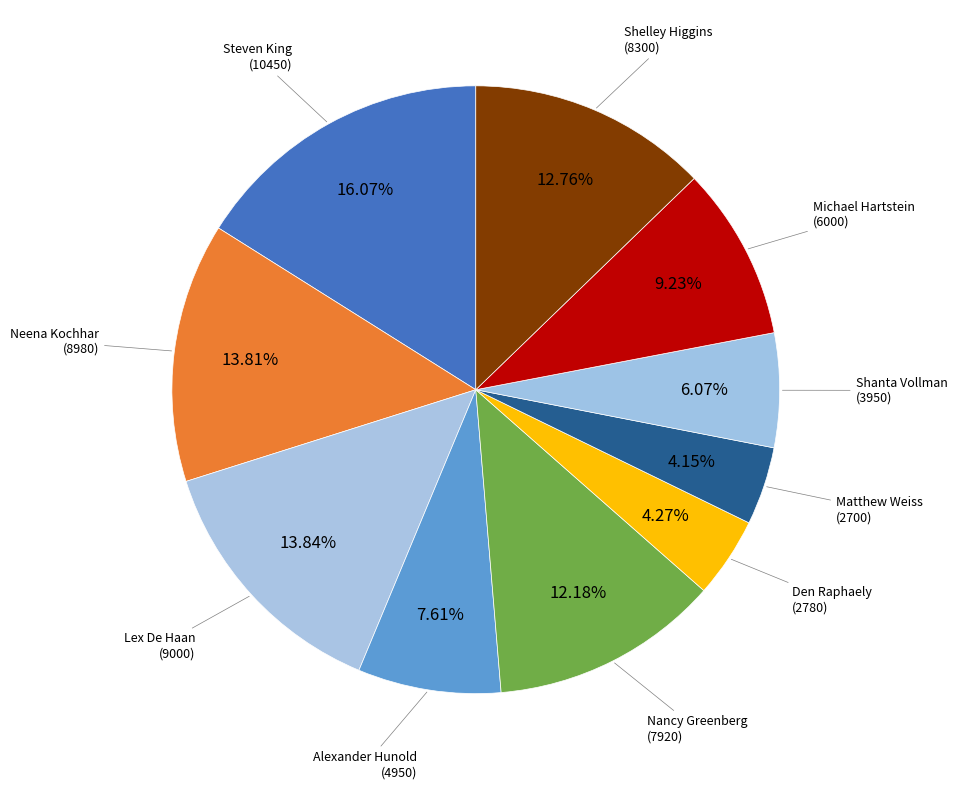

Which slice is the largest?

Steven King